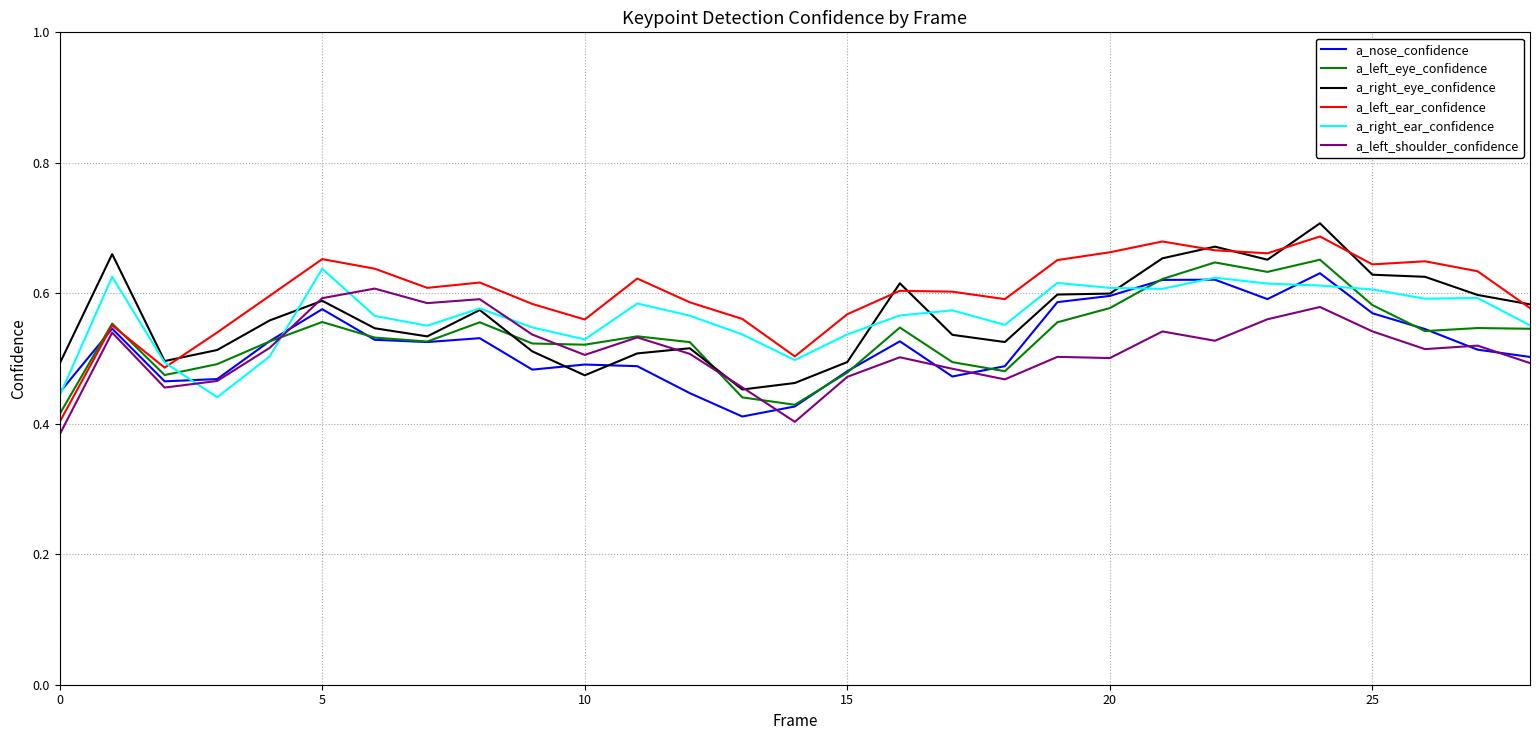

True or false: a_left_ear_confidence and a_right_ear_confidence cross at least once.

True